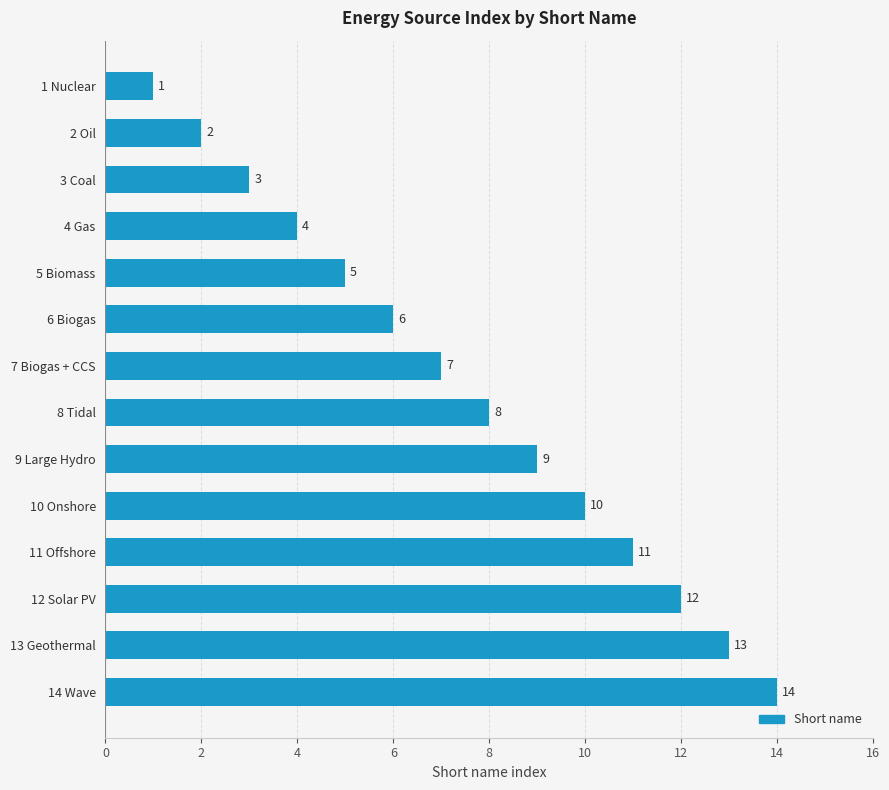

Between 5 Biomass and 14 Wave, which is larger?

14 Wave